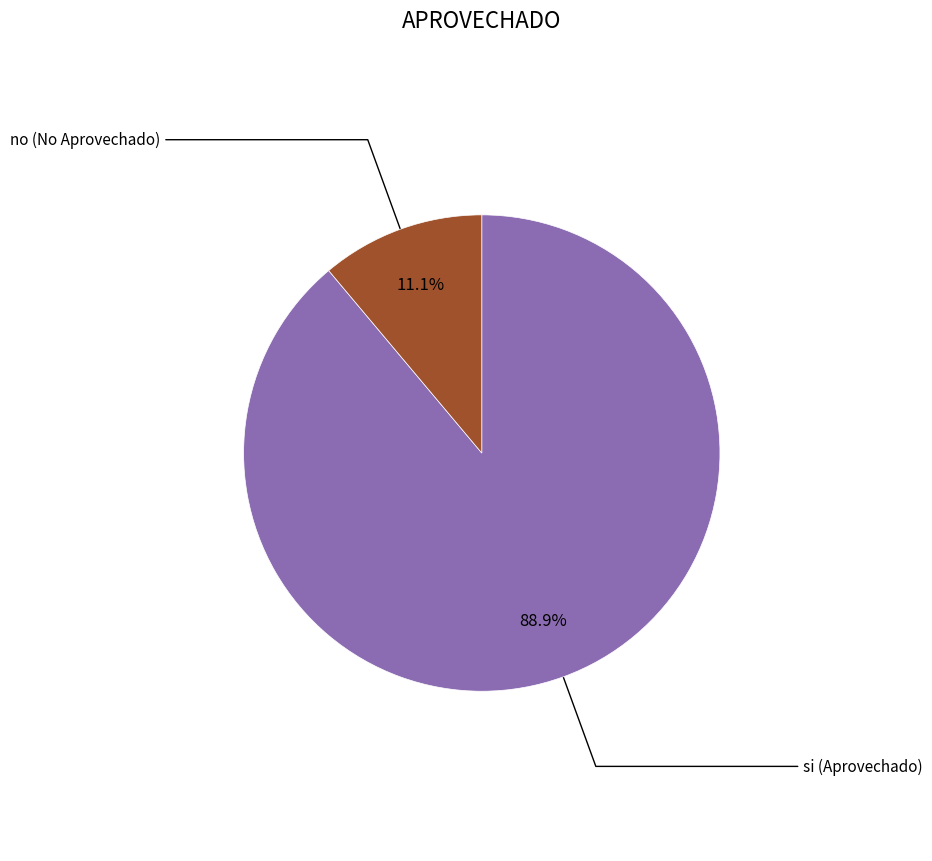

To the nearest percent, what is the difference between the no and si slice percentages?

78%